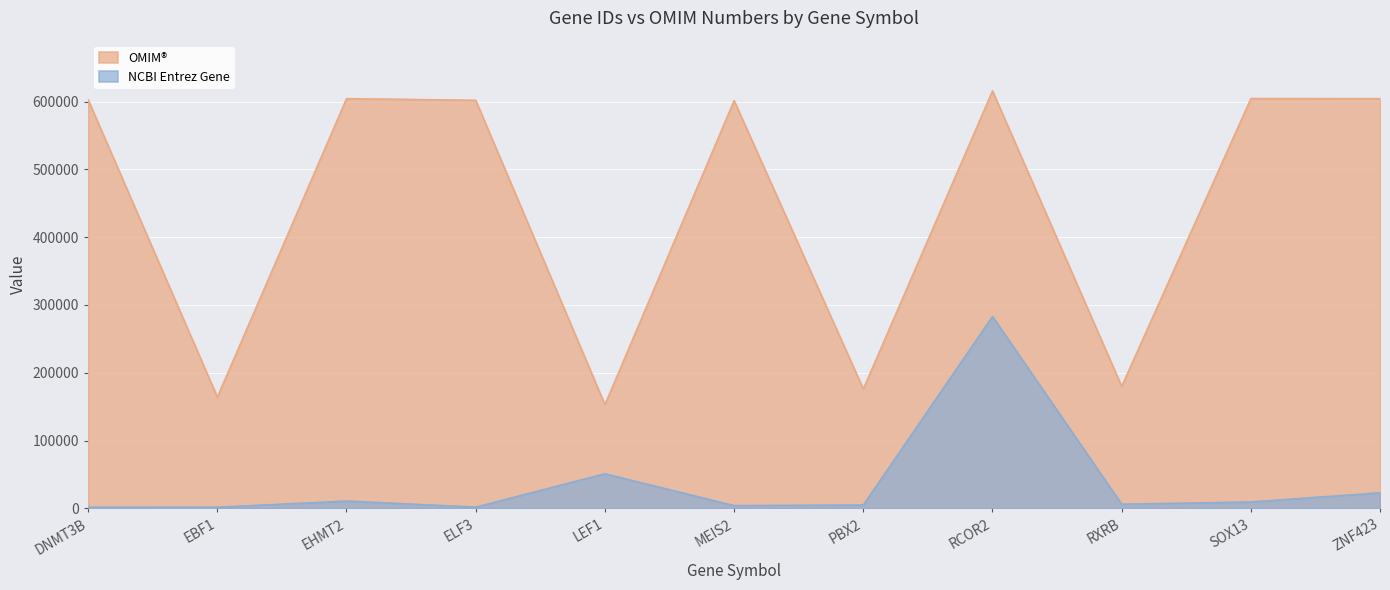

What is the sum of the OMIM values at MEIS2 and DNMT3B?

1204640